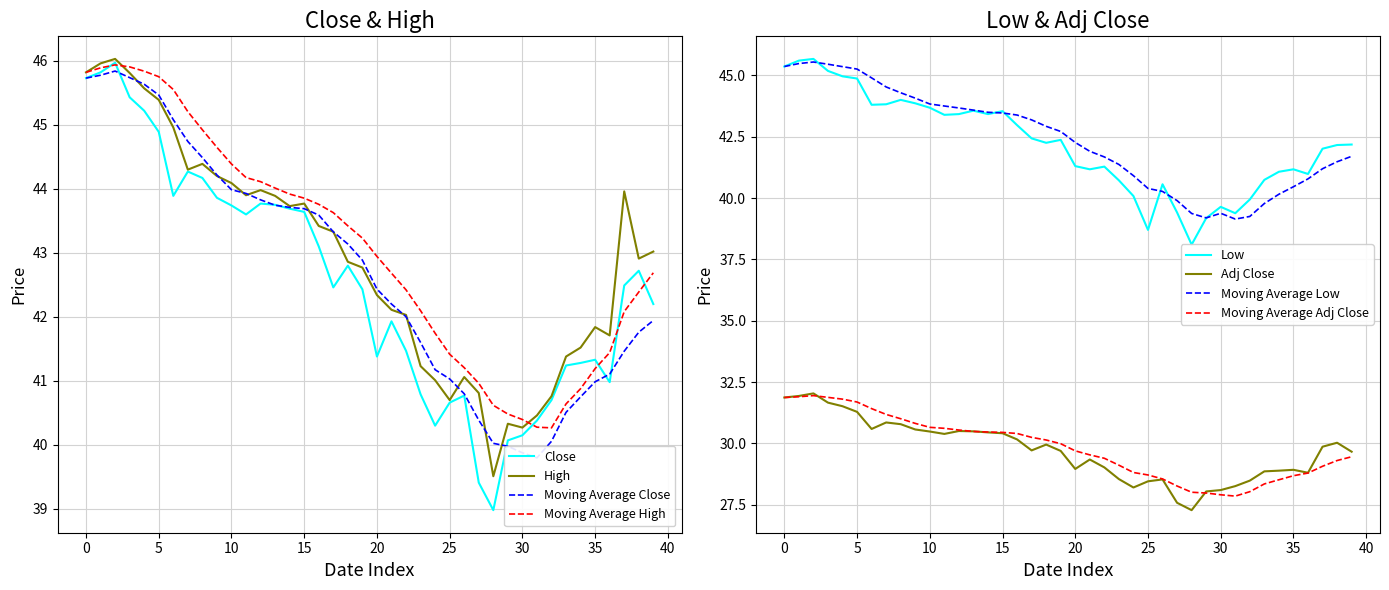

What is the highest value of the High series?

46.0